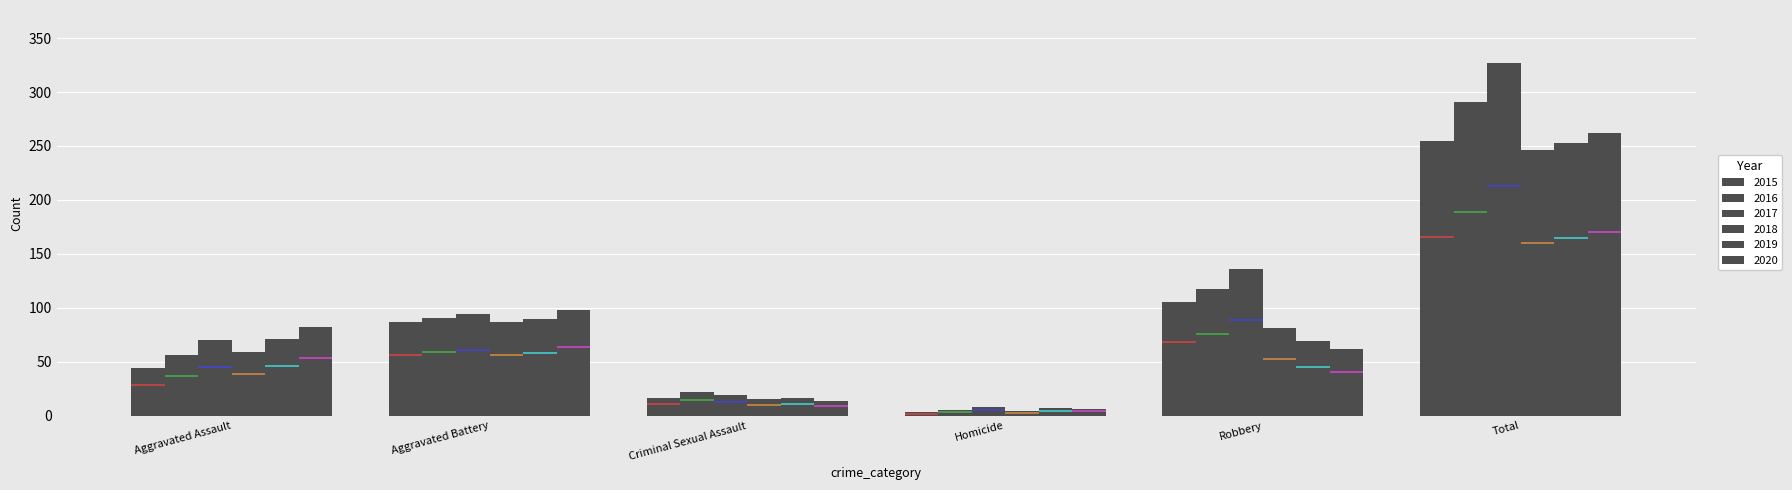

What is the sum of the 2018 values at Aggravated Battery and Criminal Sexual Assault?

102